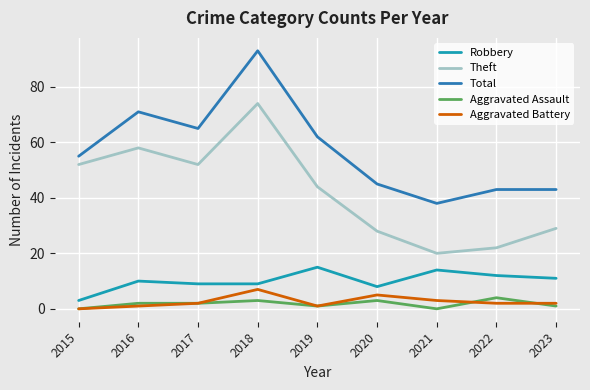

Is the value of Theft at 2017 greater than the value of Robbery at 2022?

Yes